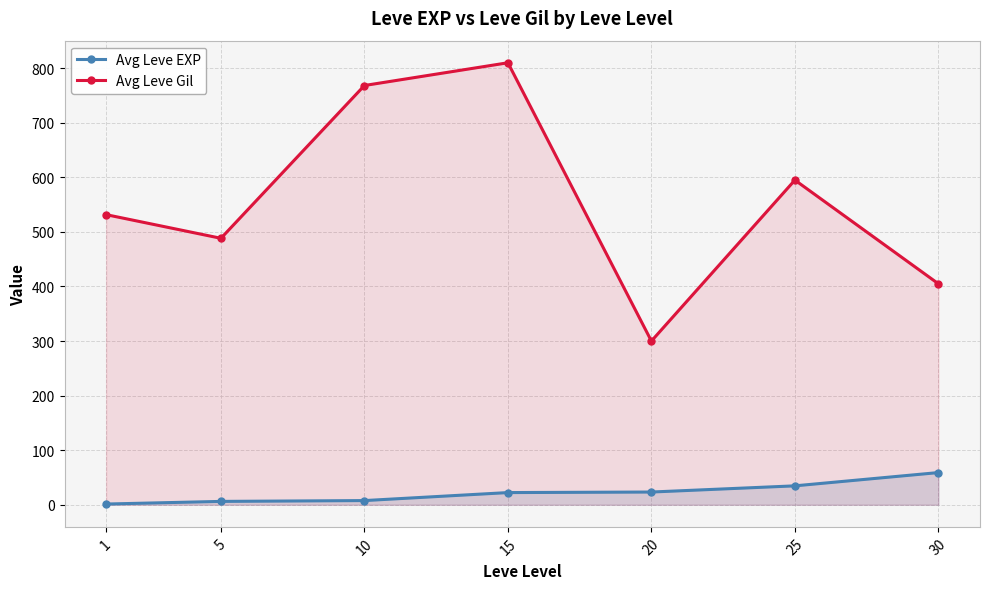

Which series has the widest spread of values?

Avg Leve Gil